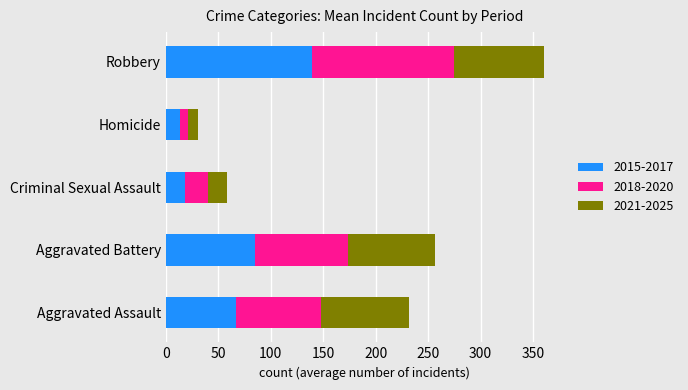

What is the sum of the 2015-2017 values at Aggravated Assault and Aggravated Battery?

152.3